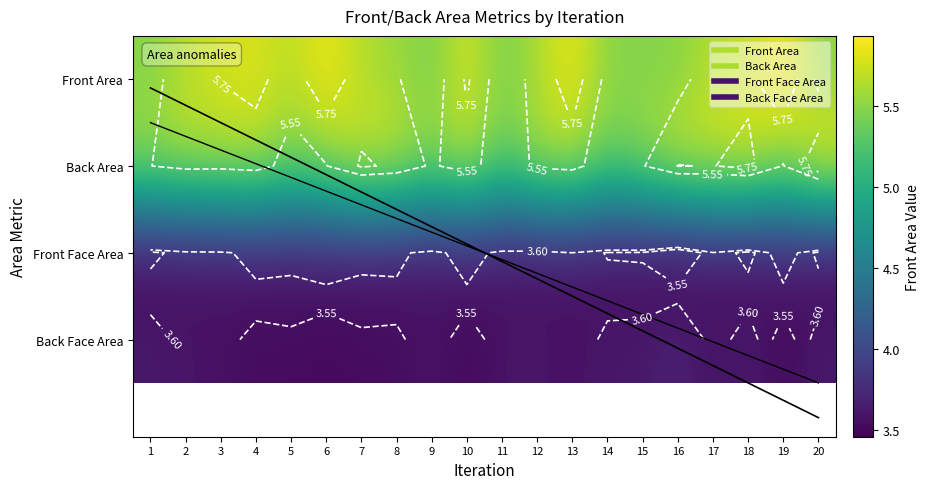

Is the value of Front Face Area at 3 greater than the value of Front Area at 3?

No